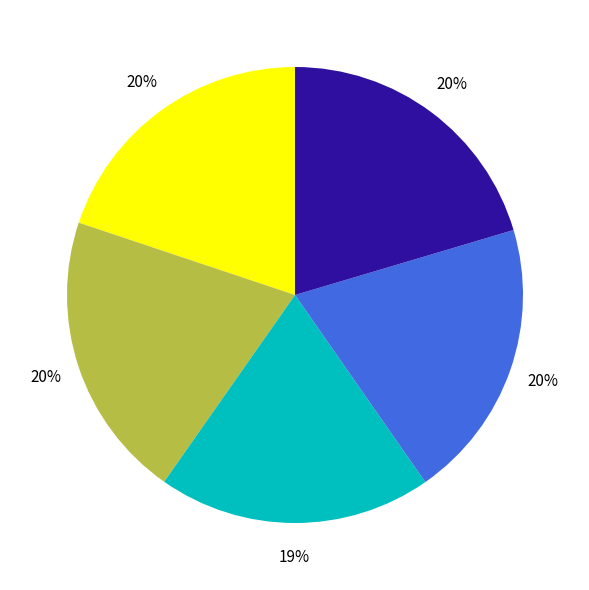

To the nearest percent, what is the average slice percentage?

20%